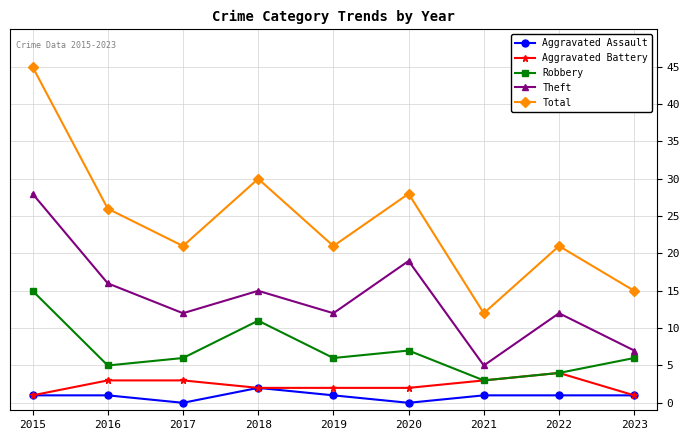

At which label does Theft first exceed 12?

2015